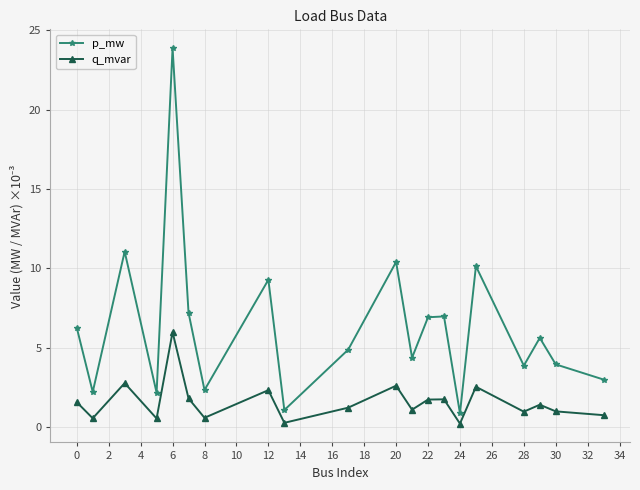

True or false: q_mvar has more than 0 interior local peaks.

True